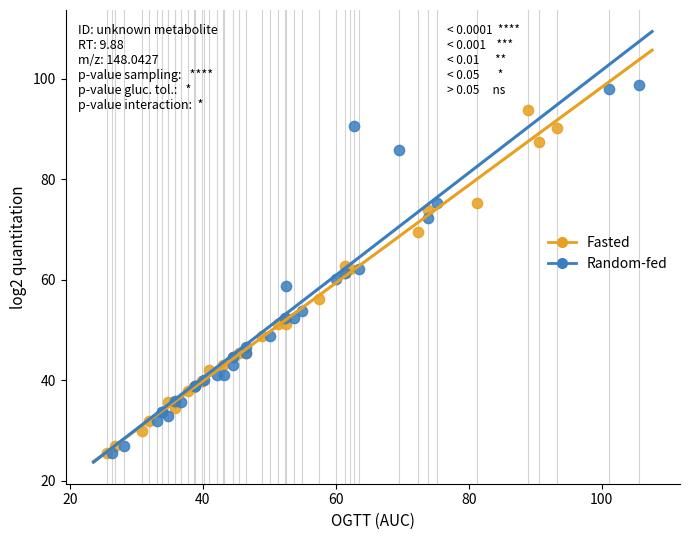

What are all the series names shown in the legend?

Fasted, Random-fed